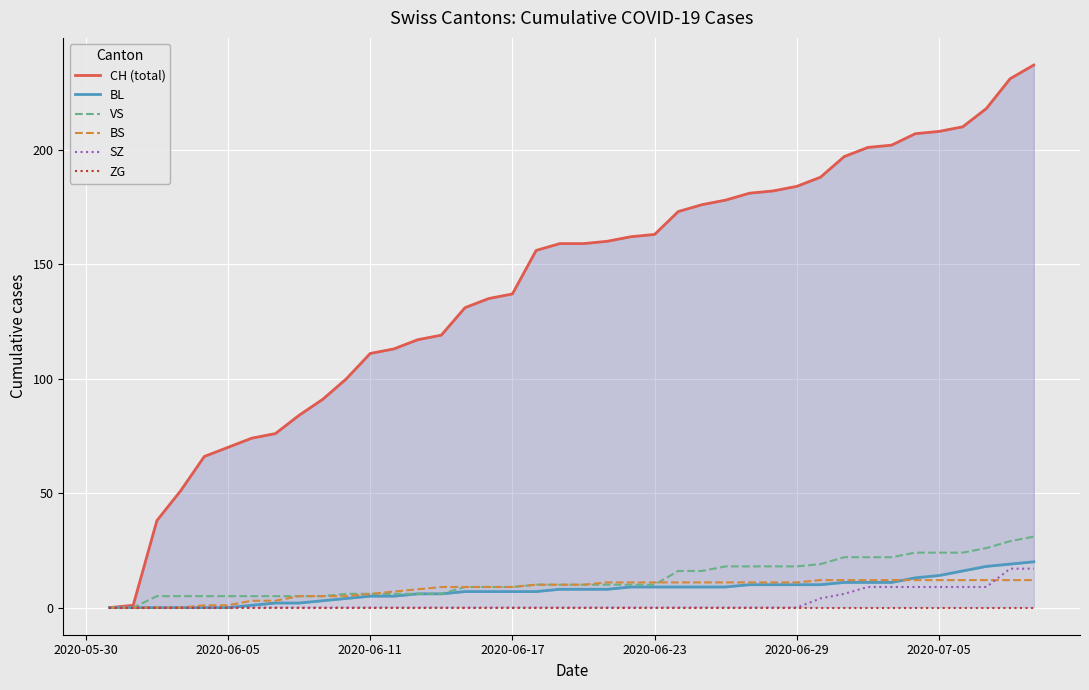

True or false: BS has a value of 11 at 2020-06-29.

True